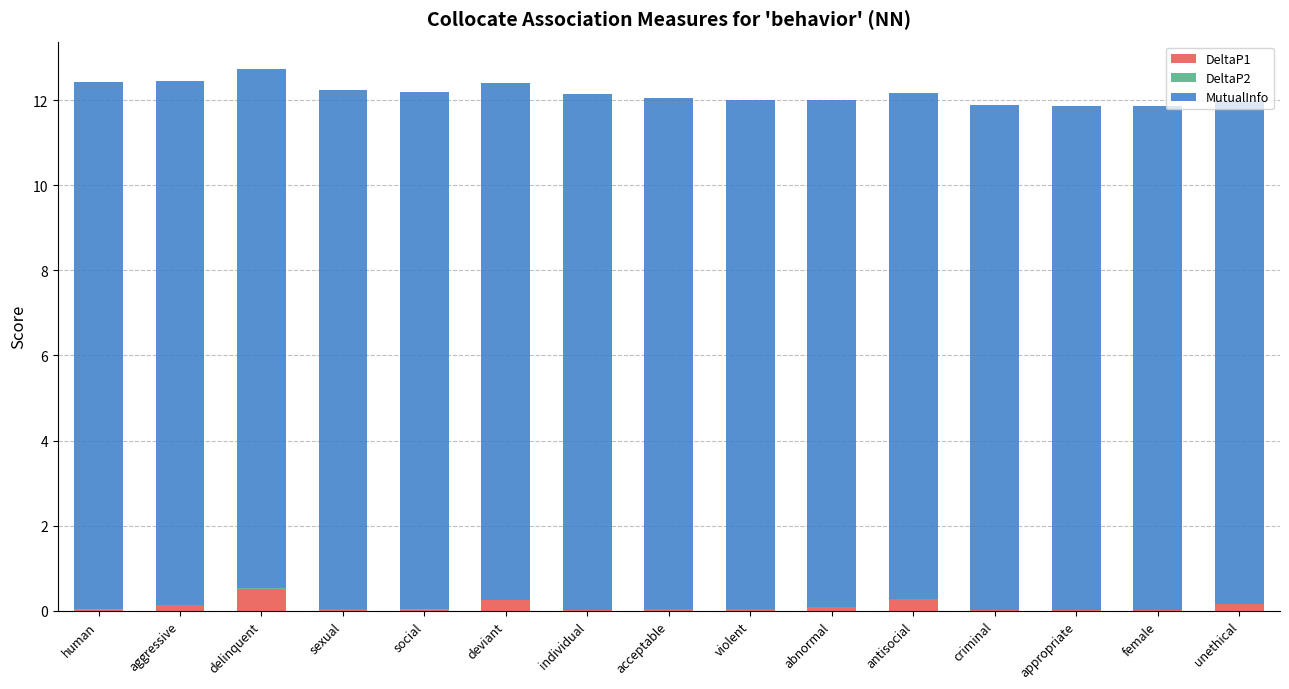

What is the maximum value for DeltaP1?

0.5